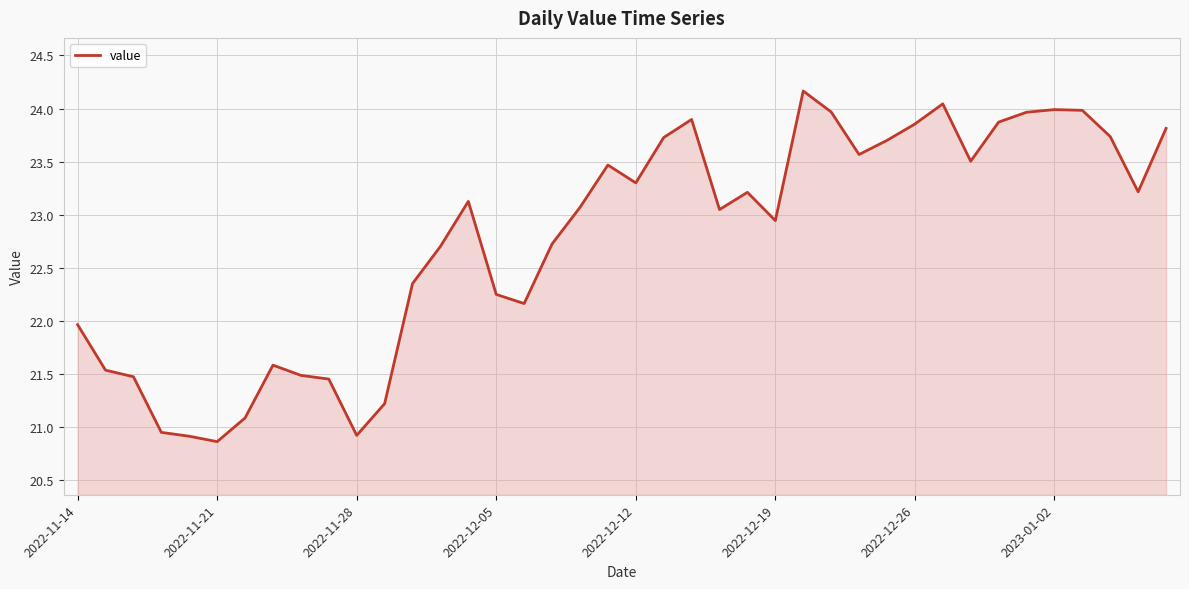

How many lines are shown in the chart?

1